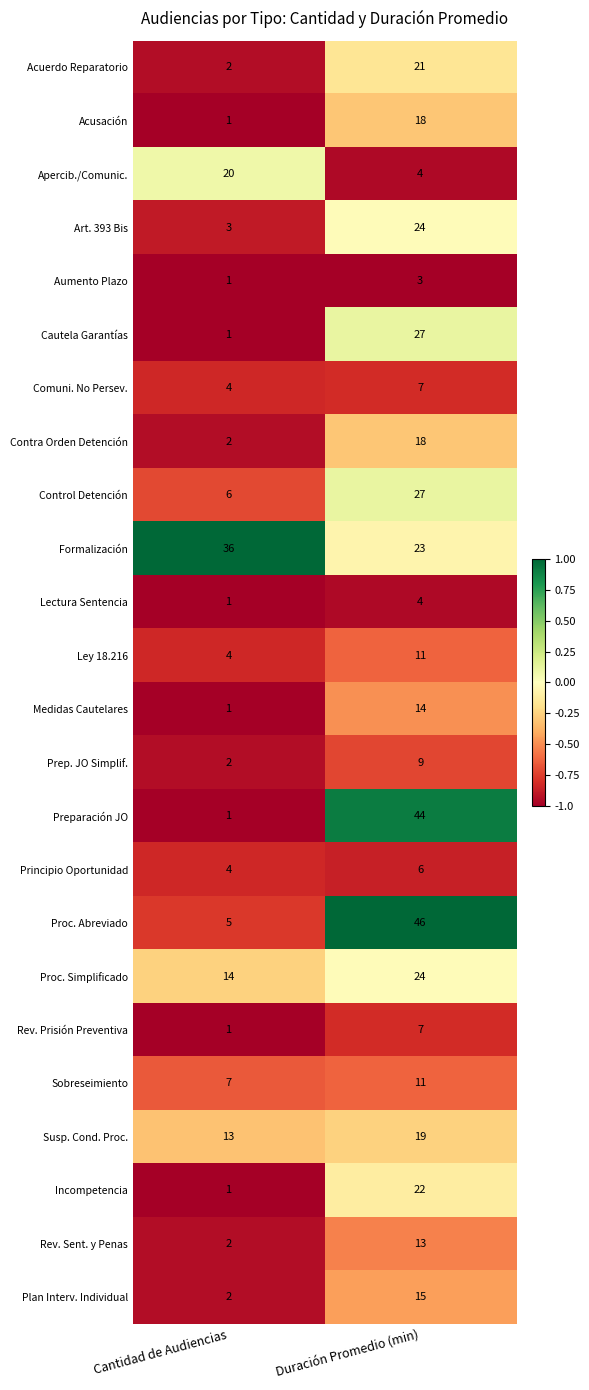

Which series has the widest spread of values?

Preparación JO